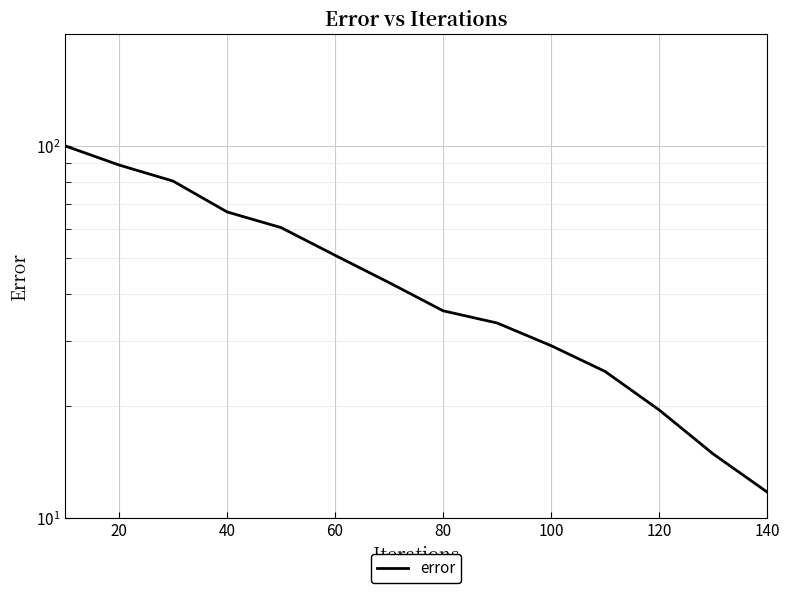

What is the sum of all values?

660.7